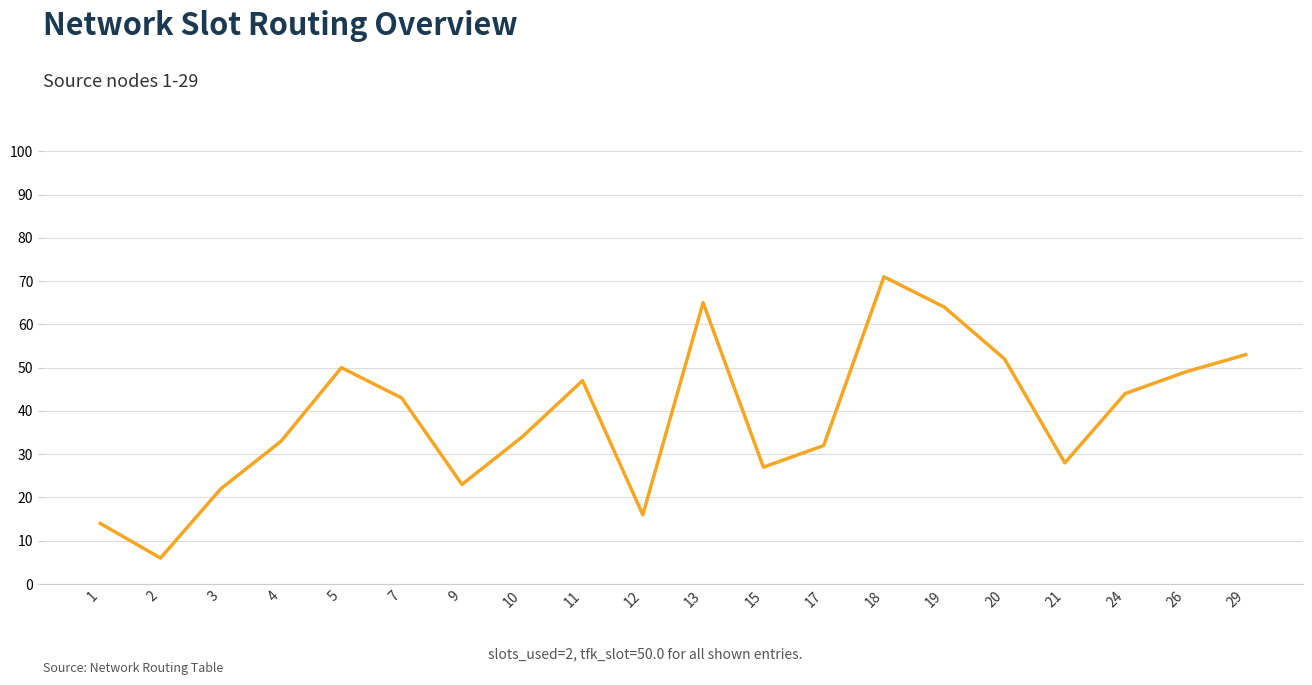

How many categories are shown in the chart?

20